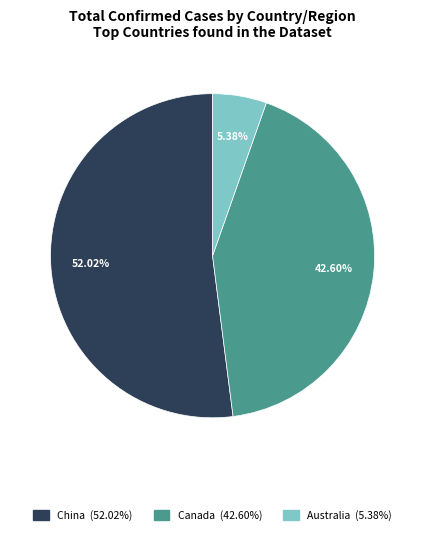

Does any single category account for the majority?

Yes